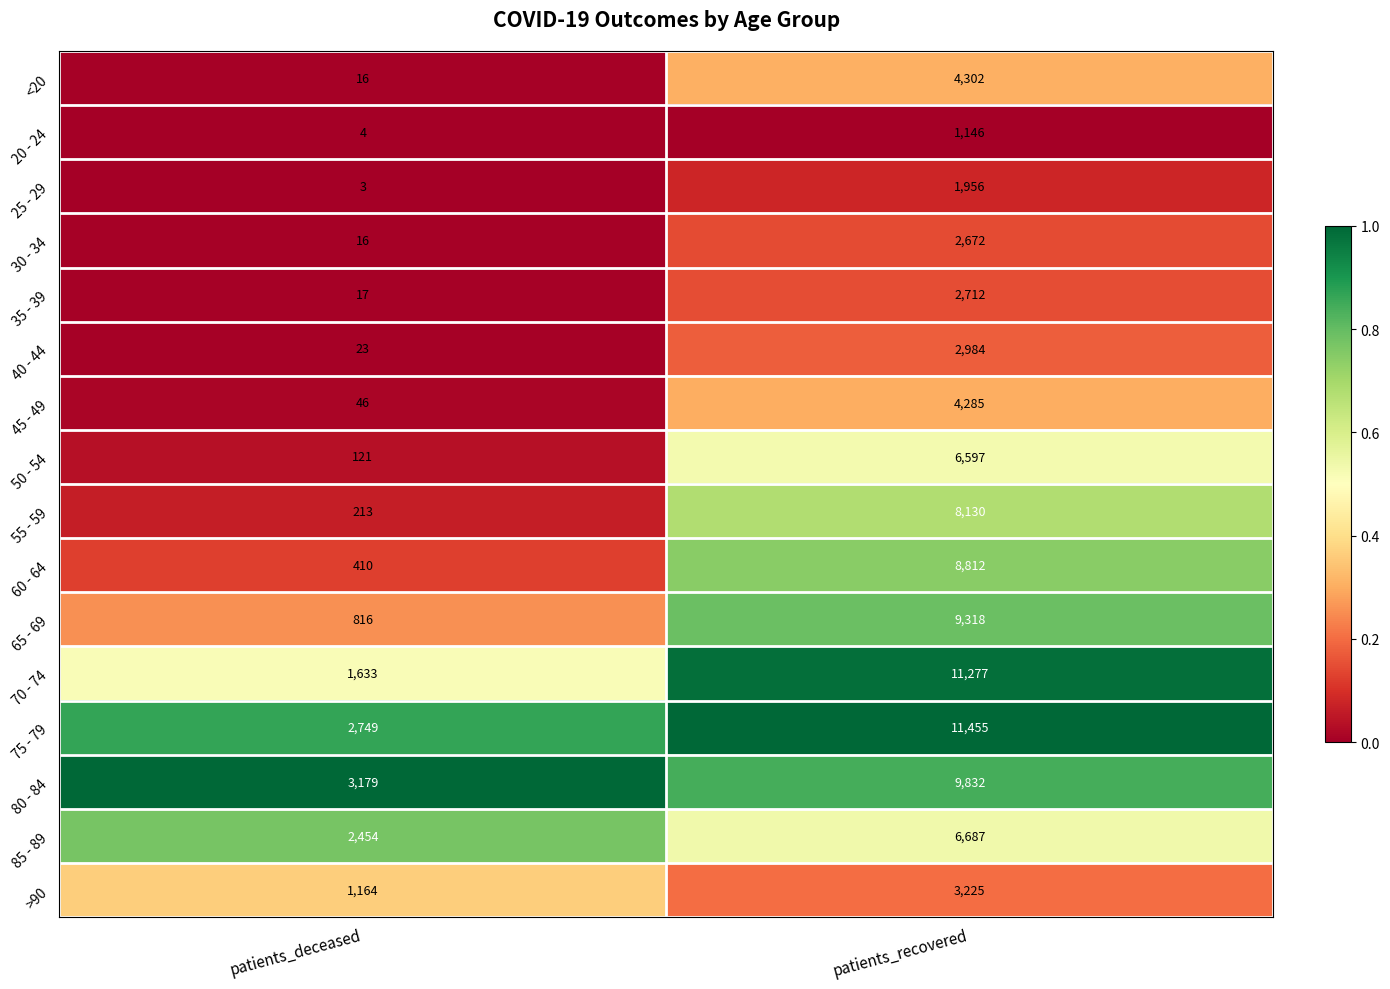

What is the average value of the 20 - 24 series?

575